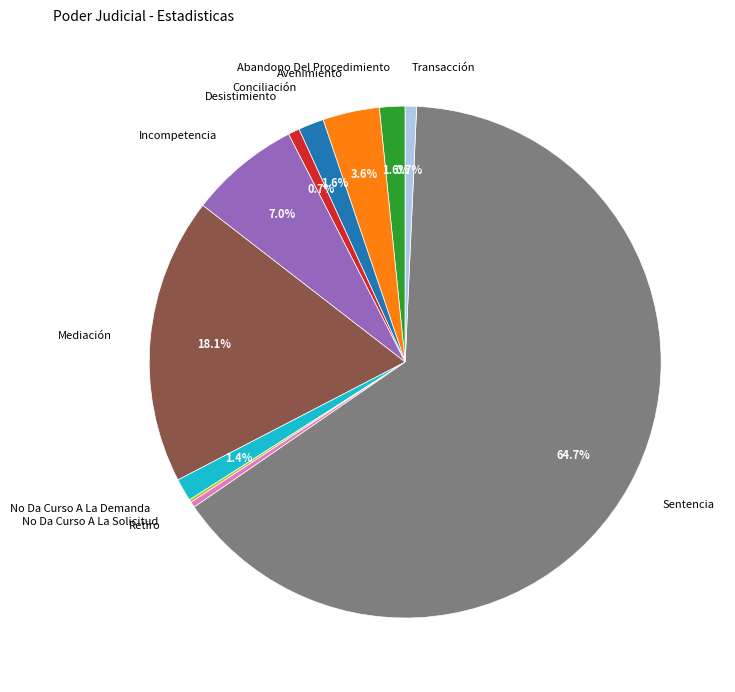

Which has a higher value, Sentencia or No Da Curso A La Demanda?

Sentencia